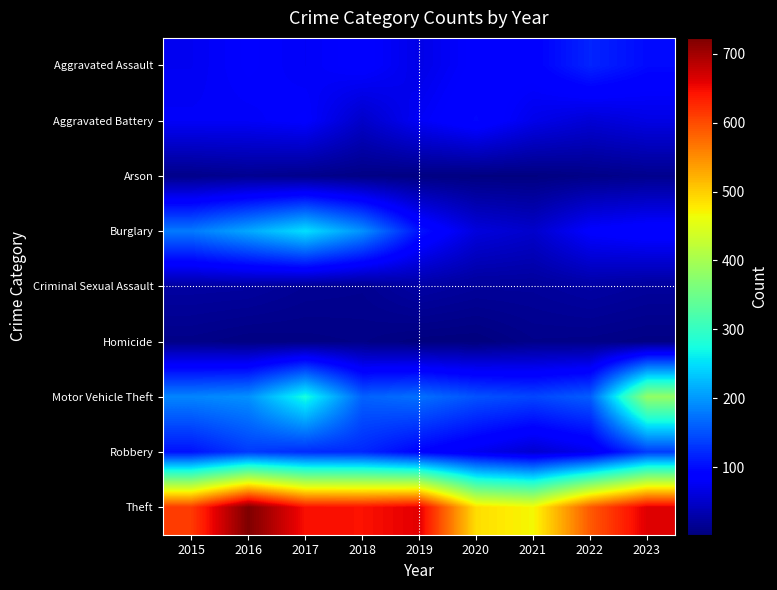

Reading right to left, extract all data points from this chart.

Aggravated Assault: 2023=99	2022=118	2021=90	2020=87	2019=68	2018=88	2017=78	2016=85	2015=75
Aggravated Battery: 2023=66	2022=57	2021=70	2020=96	2019=78	2018=49	2017=85	2016=79	2015=79
Arson: 2023=12	2022=8	2021=4	2020=4	2019=5	2018=7	2017=11	2016=14	2015=10
Burglary: 2023=94	2022=86	2021=51	2020=62	2019=106	2018=196	2017=251	2016=212	2015=179
Criminal Sexual Assault: 2023=21	2022=26	2021=20	2020=20	2019=26	2018=14	2017=16	2016=23	2015=24
Homicide: 2023=6	2022=9	2021=10	2020=2	2019=3	2018=8	2017=6	2016=5	2015=9
Motor Vehicle Theft: 2023=383	2022=159	2021=142	2020=151	2019=172	2018=162	2017=275	2016=195	2015=187
Robbery: 2023=135	2022=71	2021=53	2020=73	2019=92	2018=120	2017=123	2016=134	2015=105
Theft: 2023=663	2022=589	2021=468	2020=488	2019=660	2018=644	2017=645	2016=723	2015=613